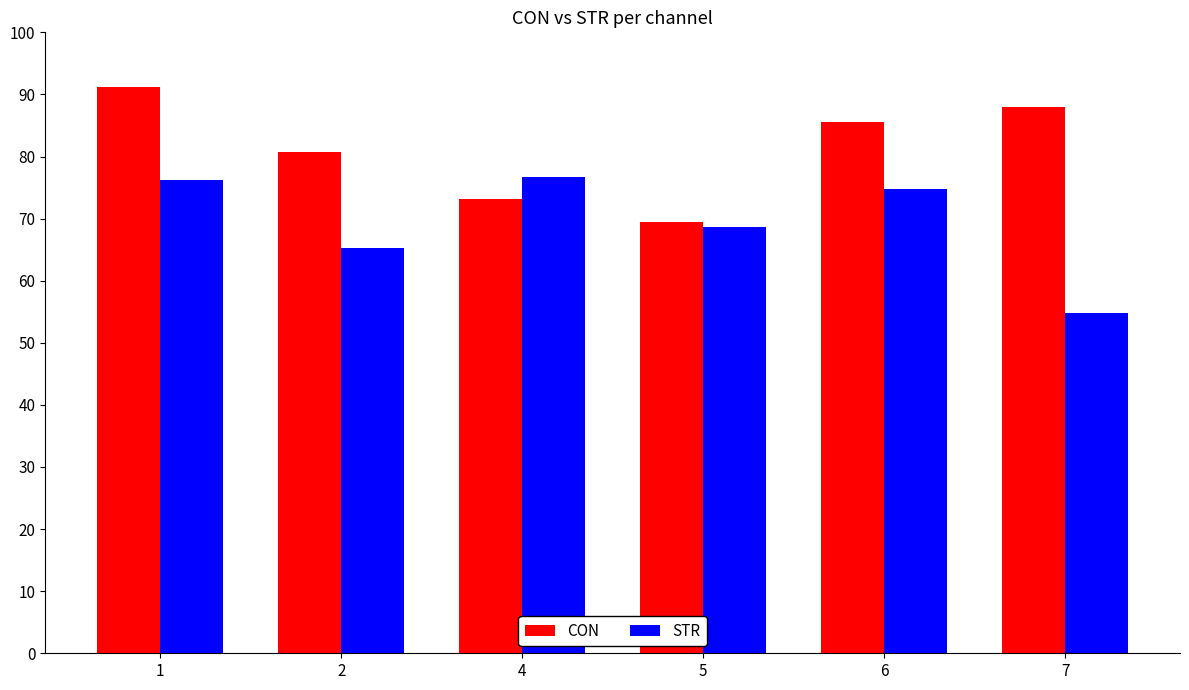

Where is CON nearest to the value 80?

2